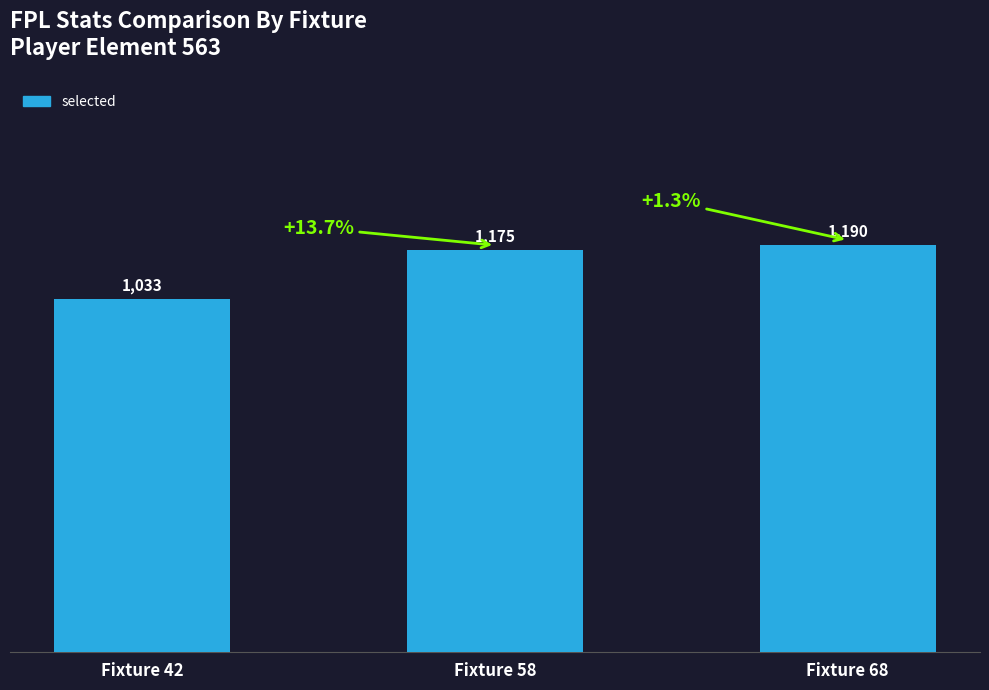

Which has a higher value, Fixture 58 or Fixture 42?

Fixture 58